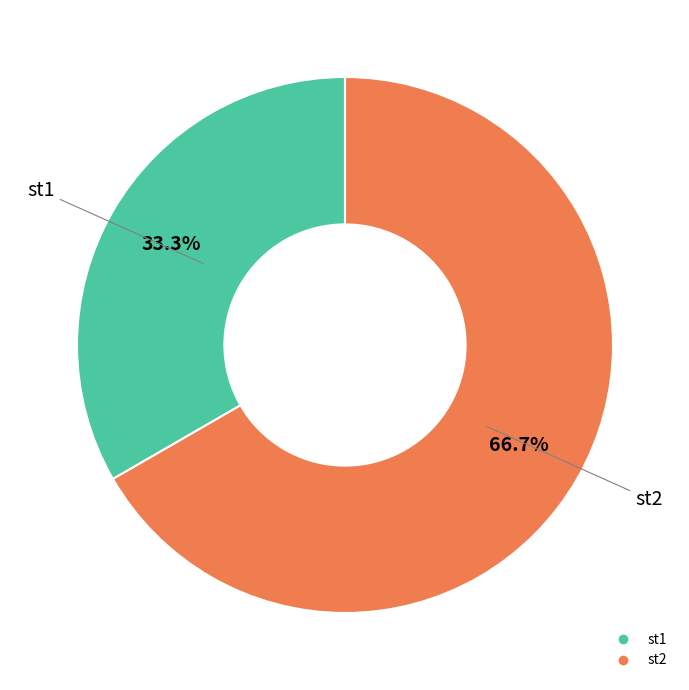

To the nearest percent, what portion does st1 represent?

33%